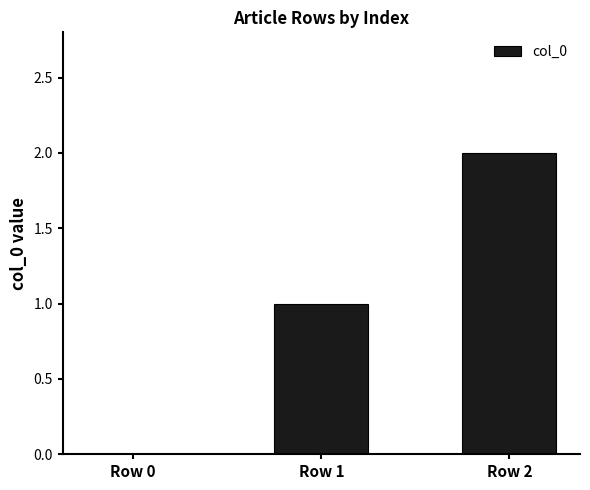

Between Row 2 and Row 1, which is larger?

Row 2